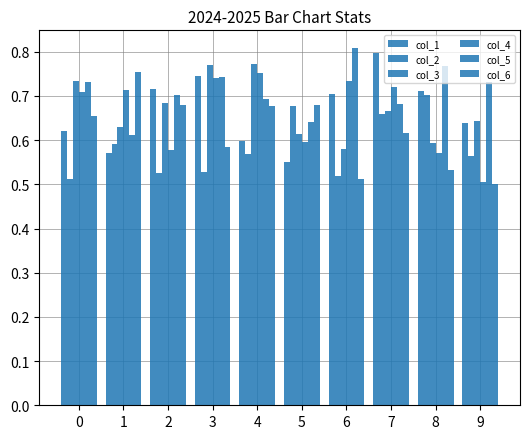

What is the value of the col_3 bar at the 9th from the left?

0.6